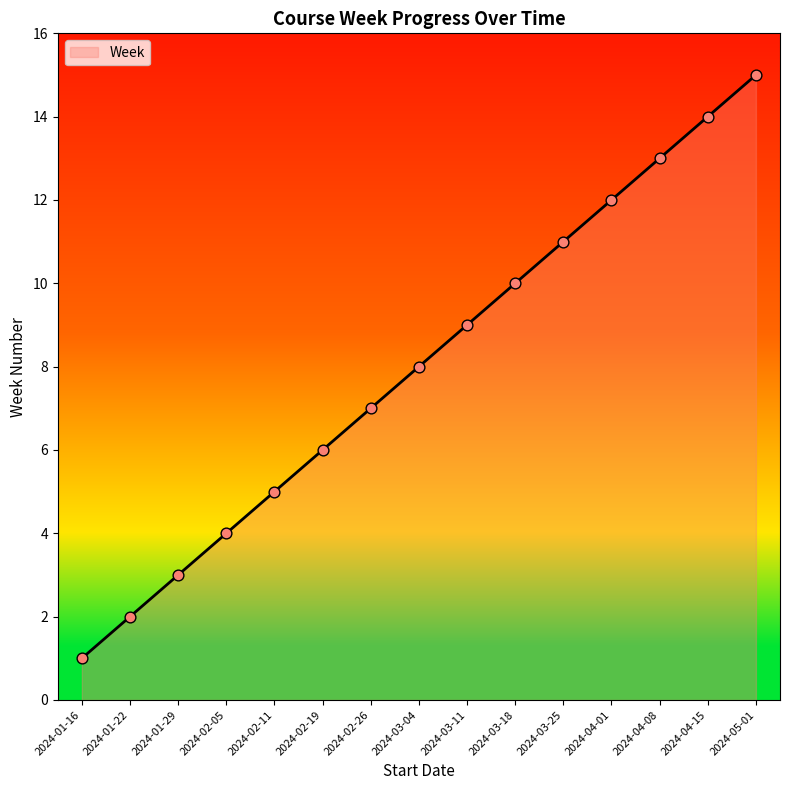

What is the ratio of the value at 2024-02-11 to the value at 2024-05-01?

0.3